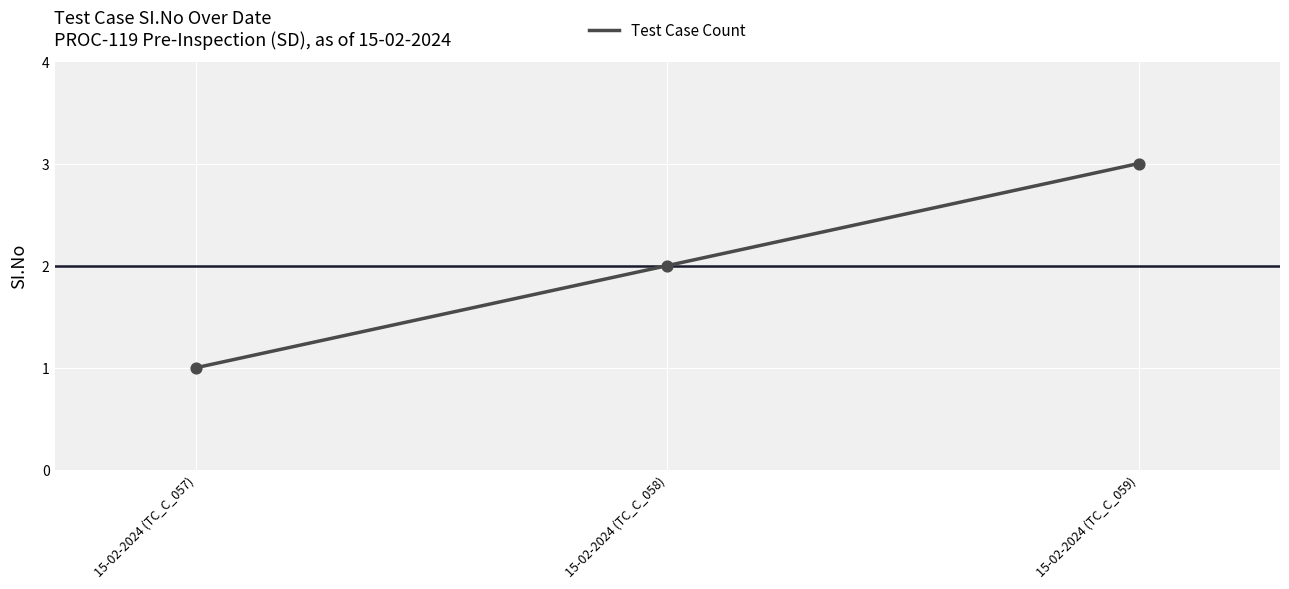

What is the change in value from 15-02-2024 (TC_C_058) to 15-02-2024 (TC_C_059)?

+1